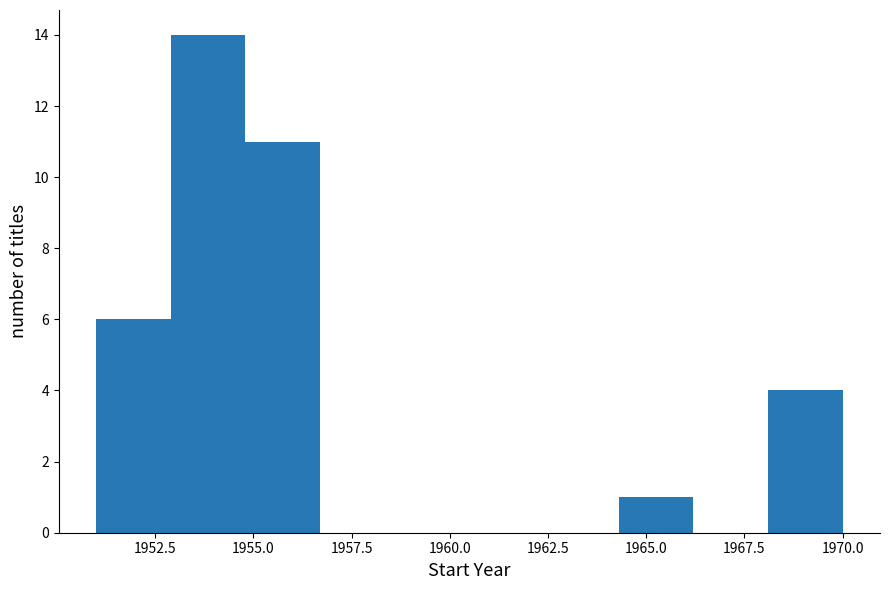

Read against the x-axis, roughly where is the centre of the tallest bar?

1954.0